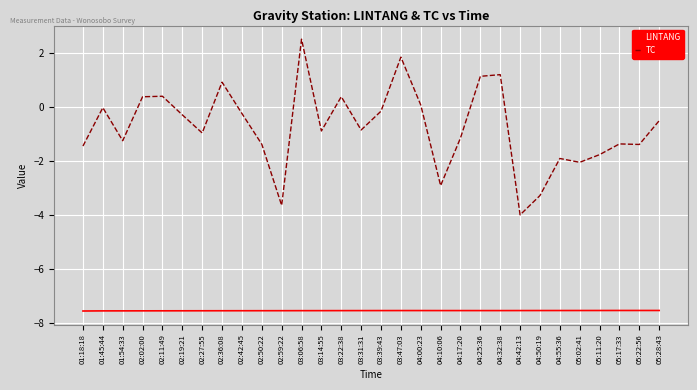

True or false: LINTANG has a value of -7.5 at 02:59:22.

True